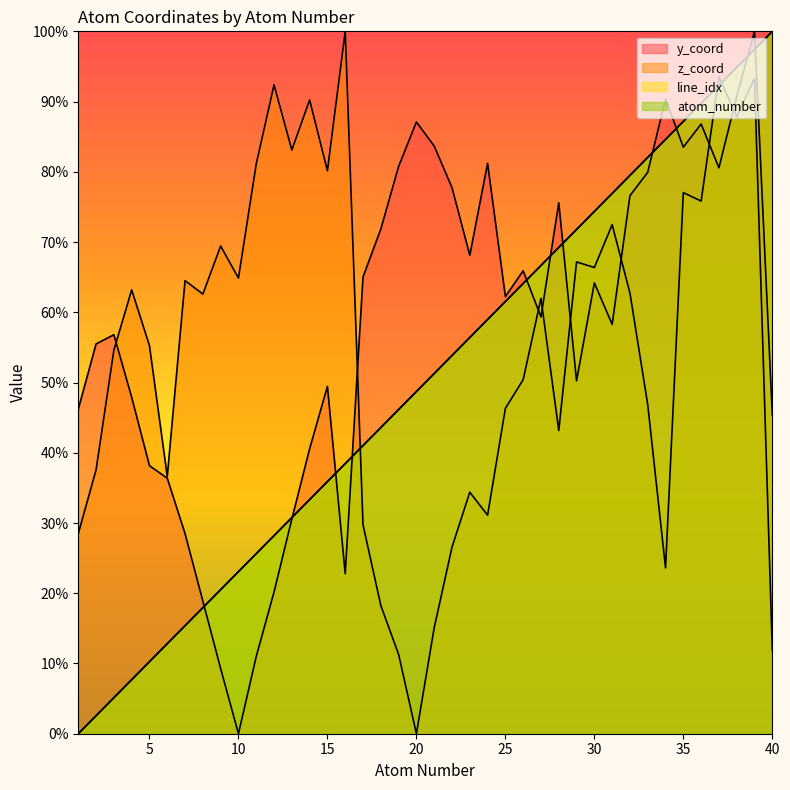

True or false: line_idx has more than 0 points higher than both neighbors.

False